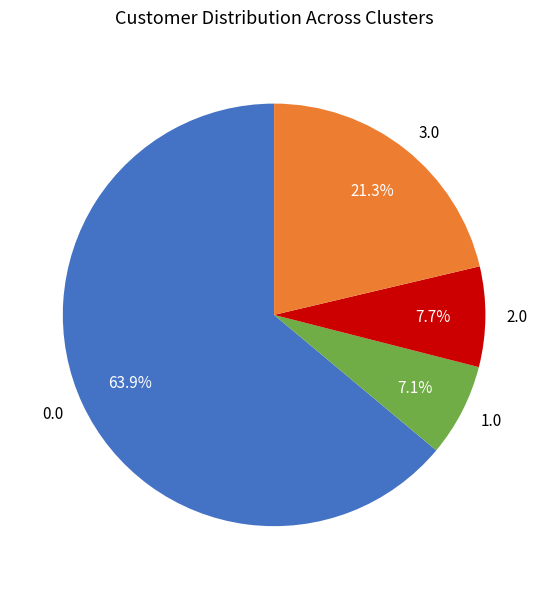

Count the number of slices in the pie.

4